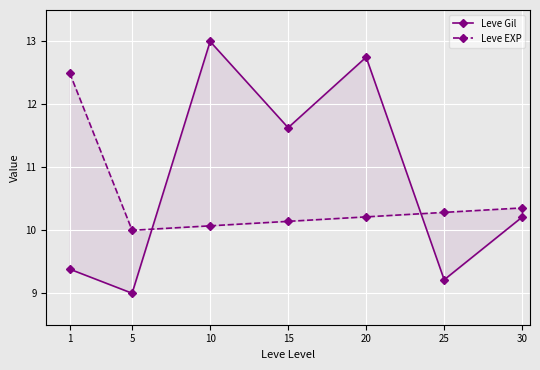

What is the difference between the Leve Gil values at 25 and 20?

3.5